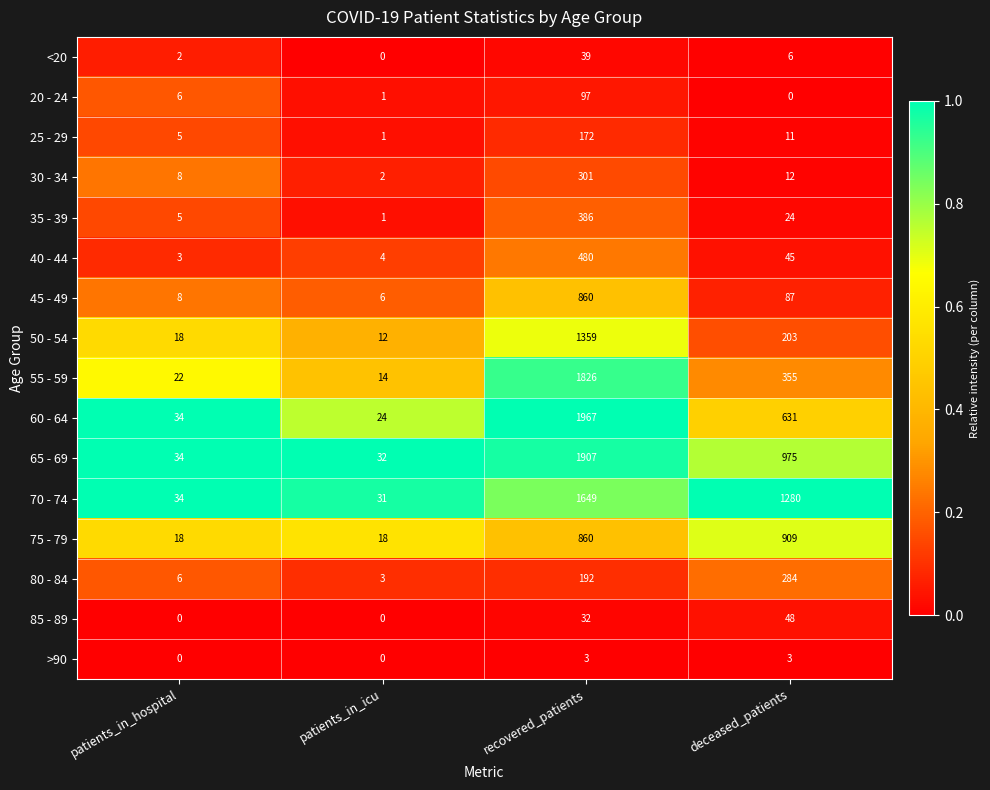

What is the average value of the 80 - 84 series?

121